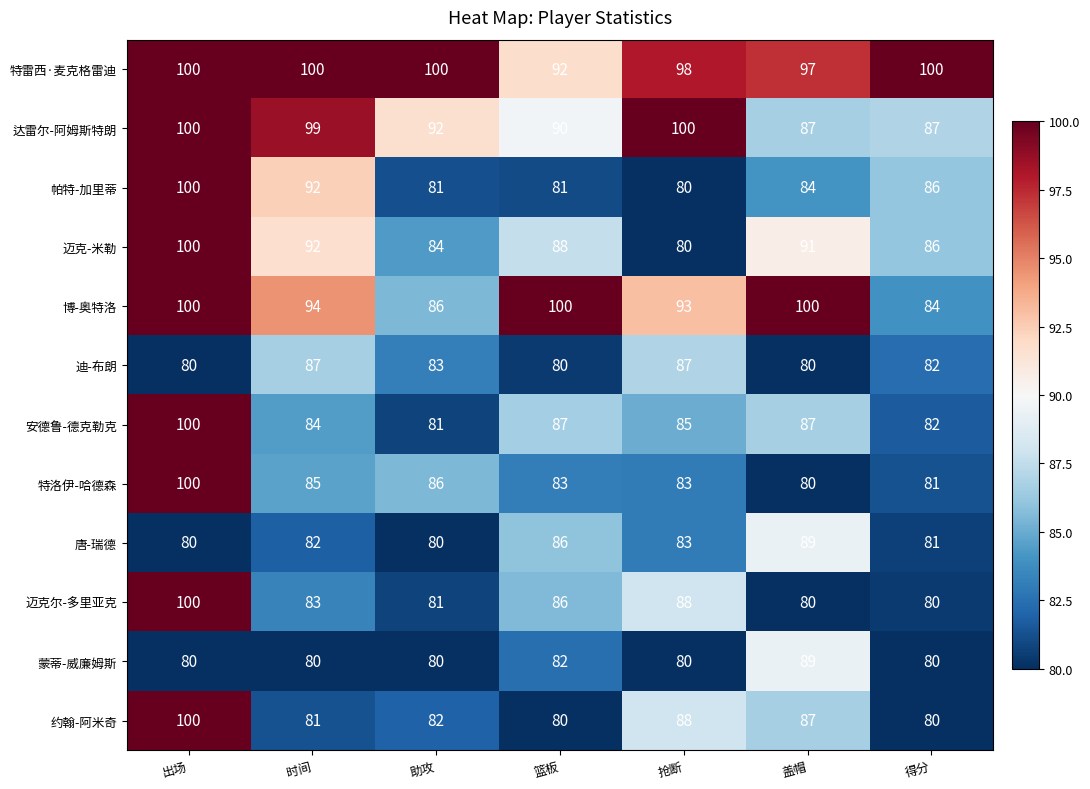

What is the greatest value displayed?

100